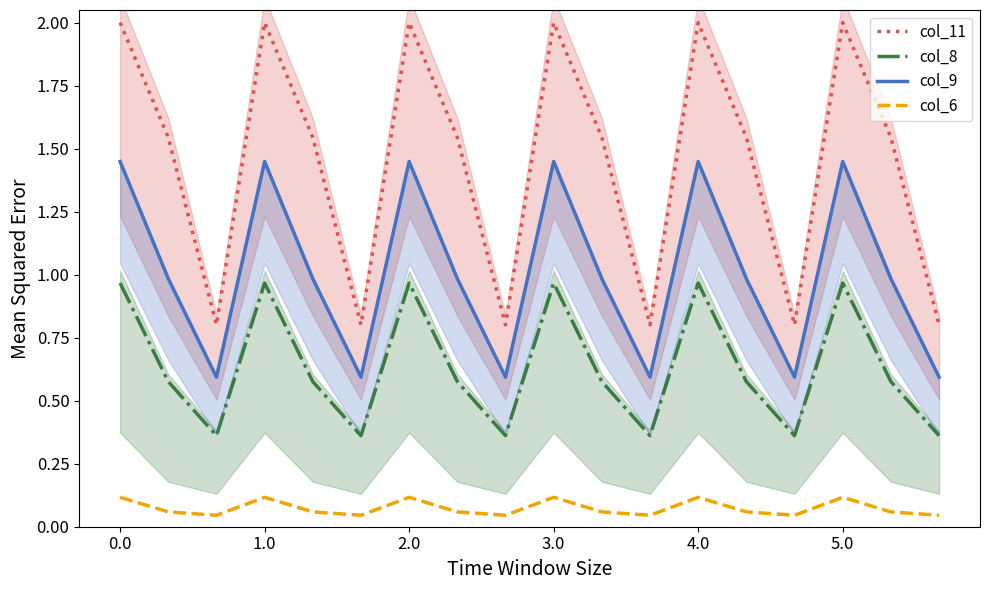

True or false: col_8 and col_11 intersect in this chart.

False